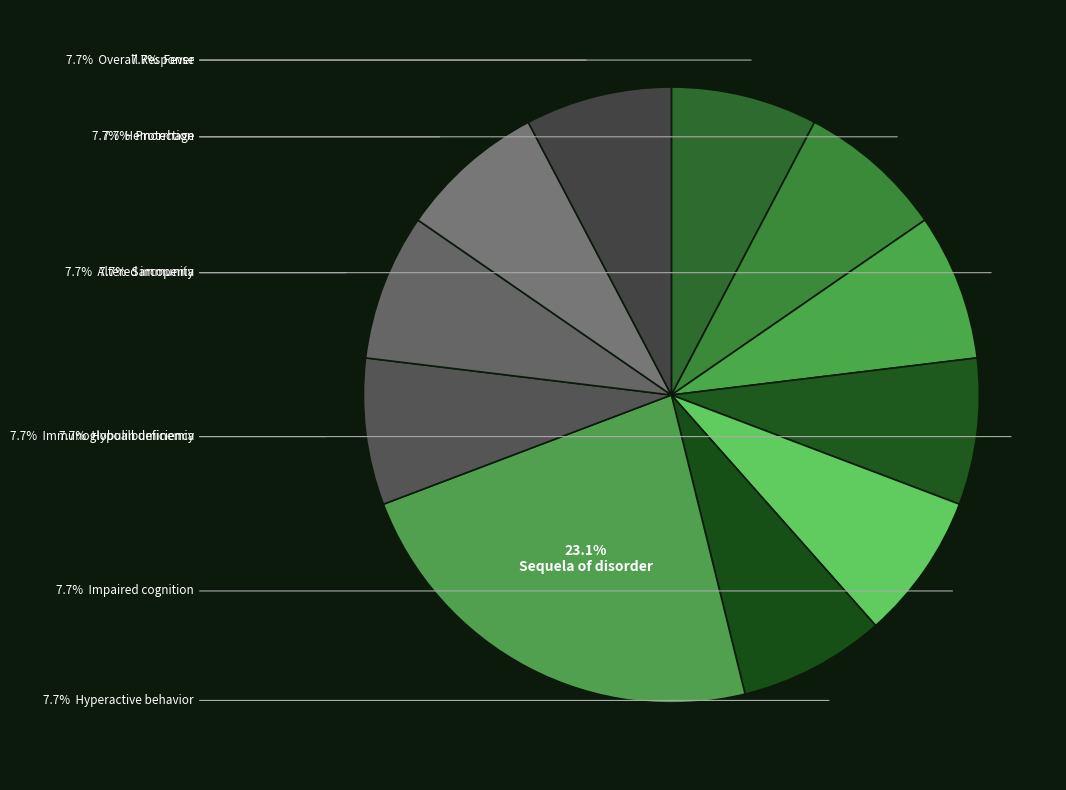

How many segments does this pie chart have?

11